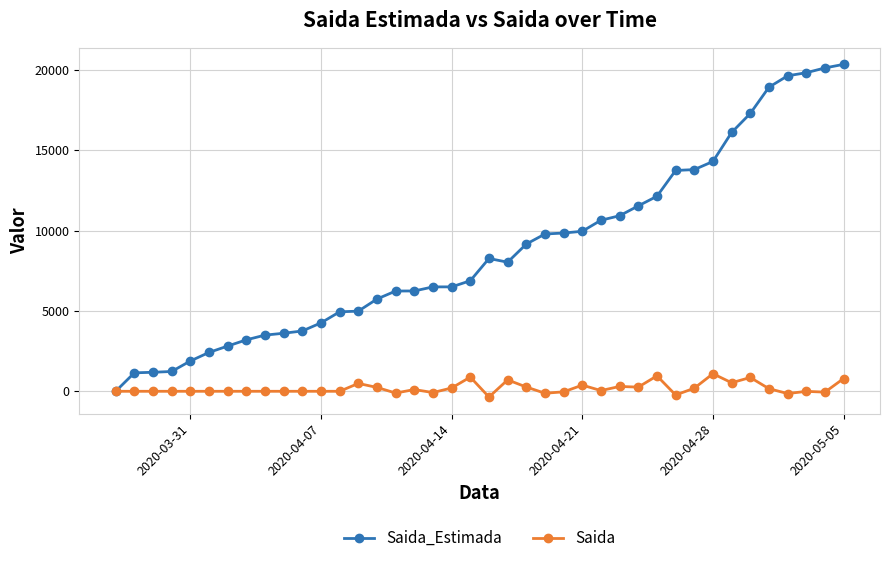

True or false: Saida_Estimada has more than 0 interior local peaks.

True